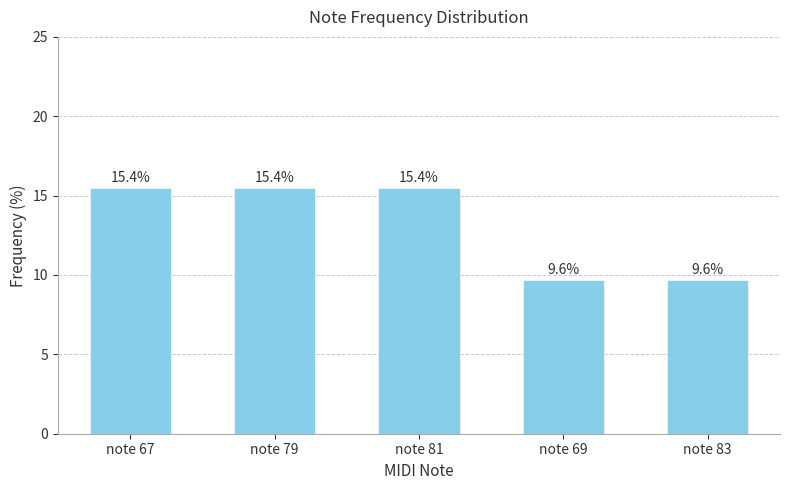

Reading left to right, list all the values displayed in this chart.

15.4	15.4	15.4	9.6	9.6